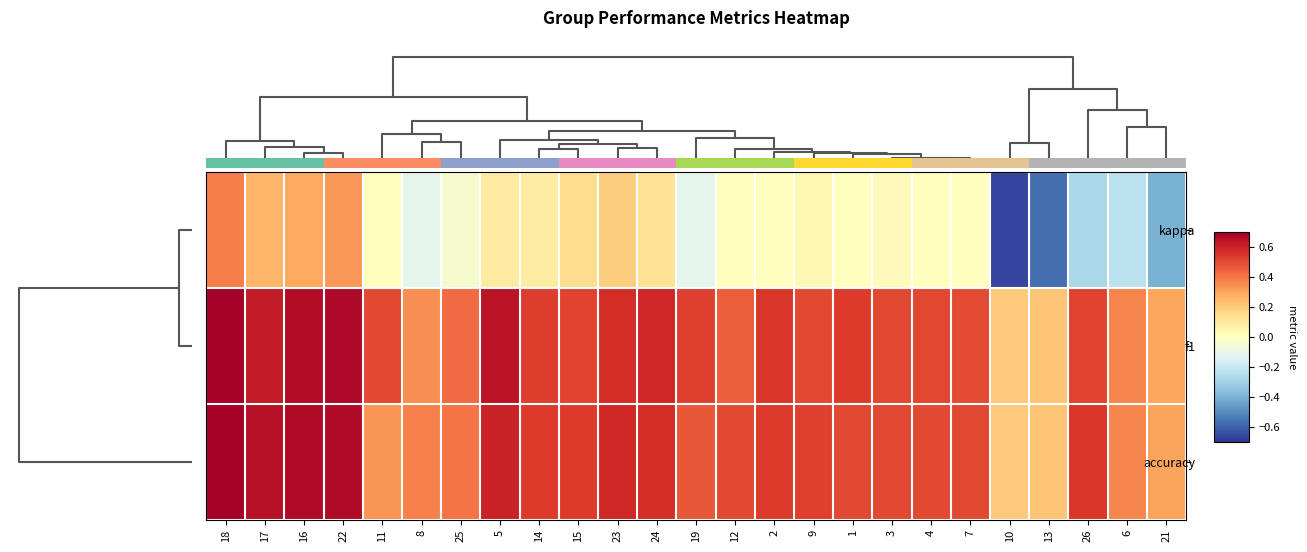

Rank the series by their maximum value, from highest to lowest.

accuracy, f1, kappa